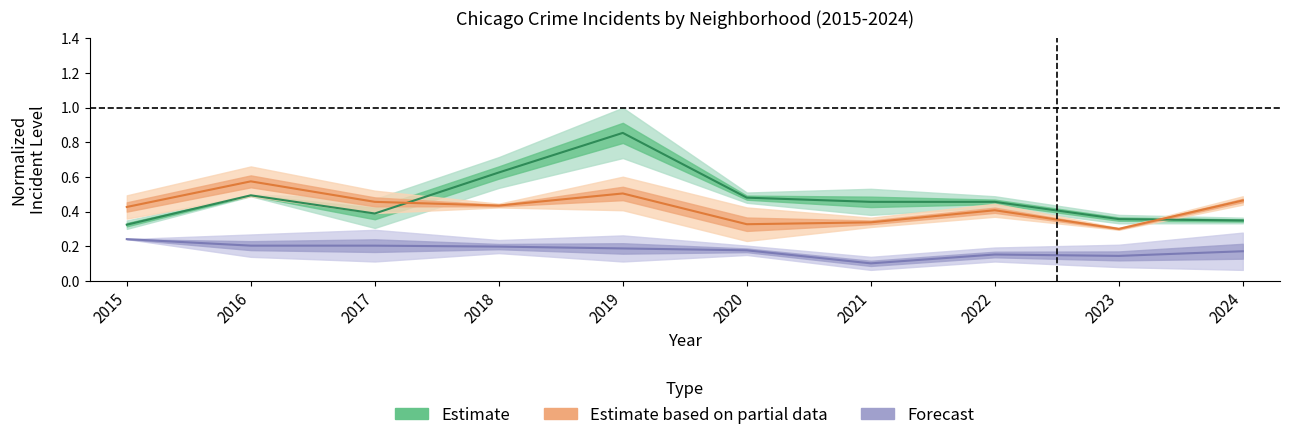

Is it true that Forecast equals 0.2 at 2018?

True